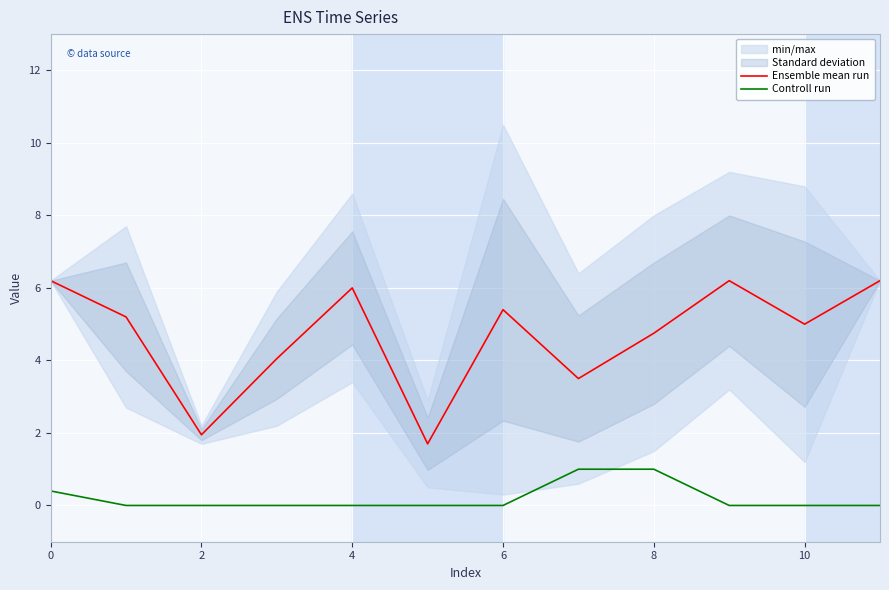

Which series has the largest range (max minus min)?

Ensemble mean run